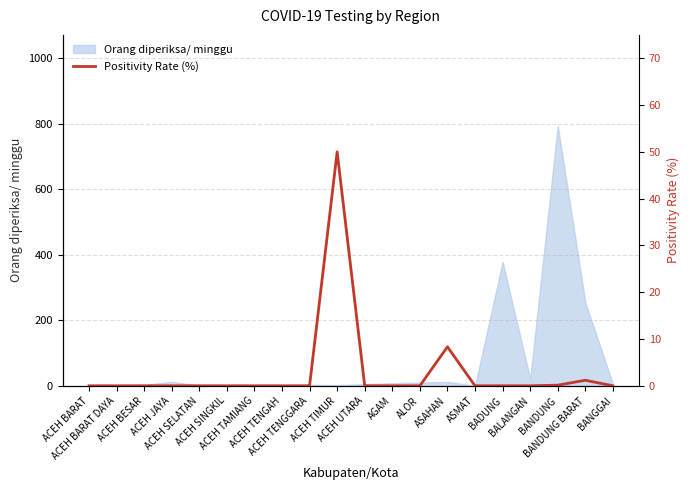

What position from the right is AGAM?

9